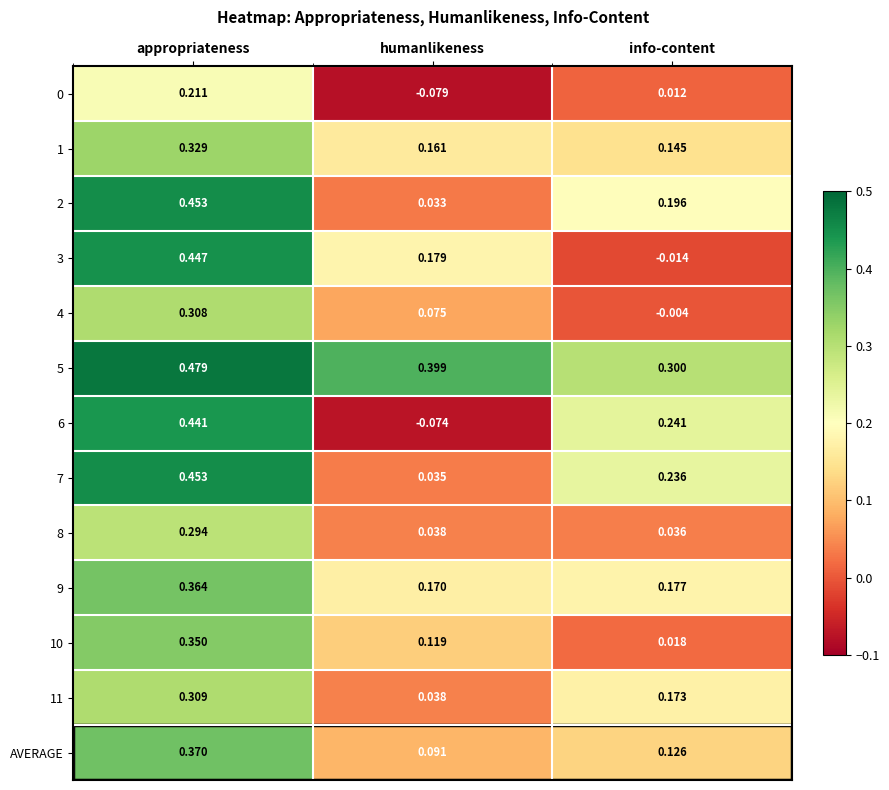

At which label is 7 closest to 0?

humanlikeness